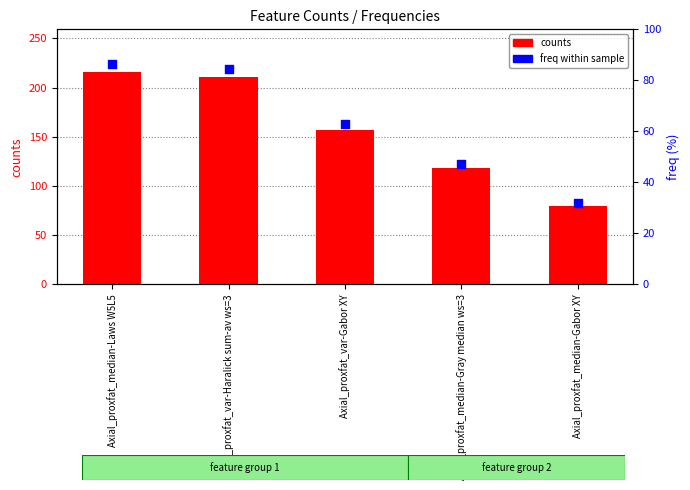

At which category is the sum across all series the highest?

Axial_proxfat_median-Laws W5L5